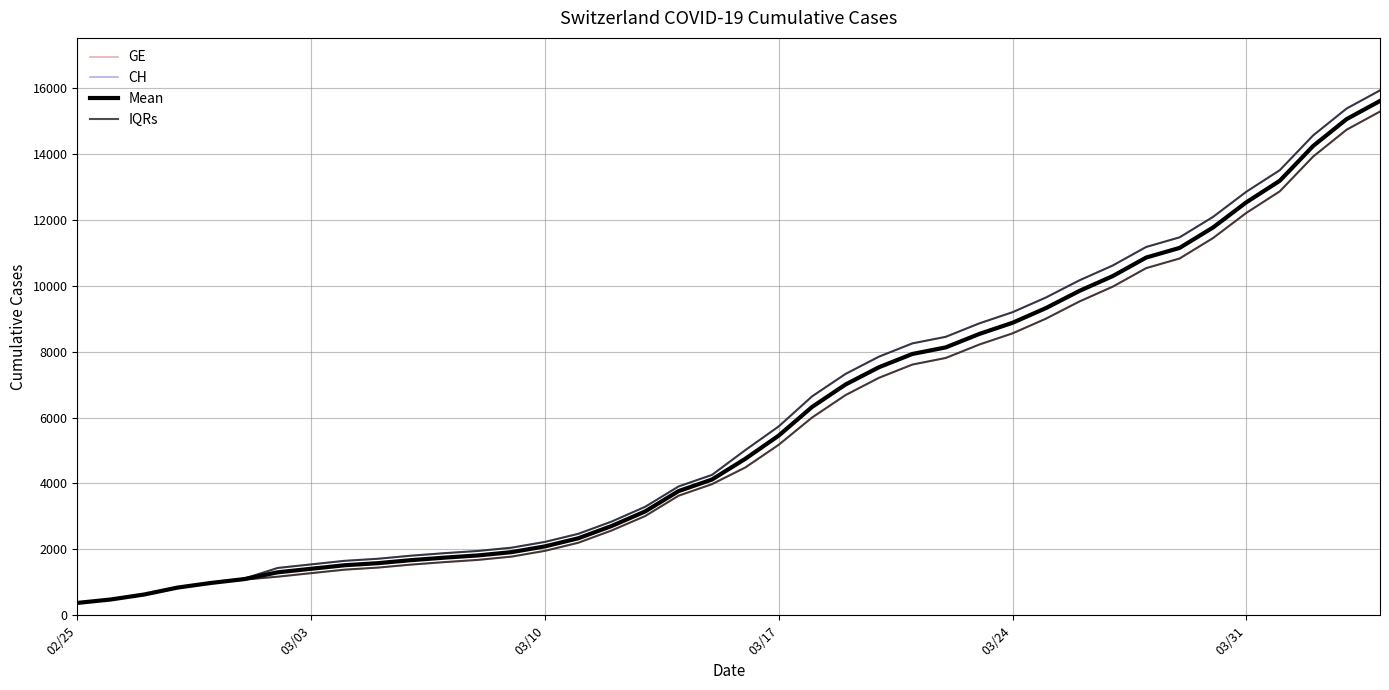

At which category does the chart reach its minimum across all series?

02/25